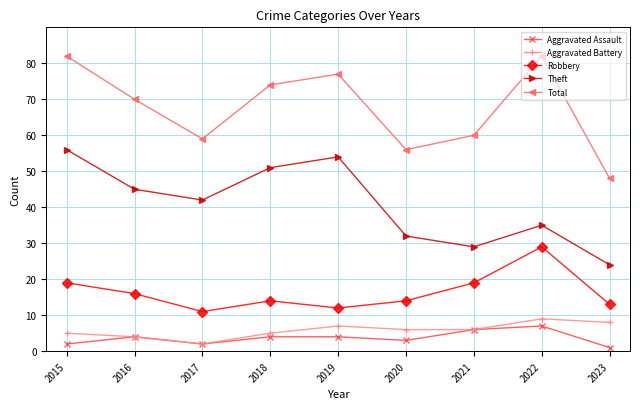

True or false: Robbery and Aggravated Assault intersect in this chart.

False